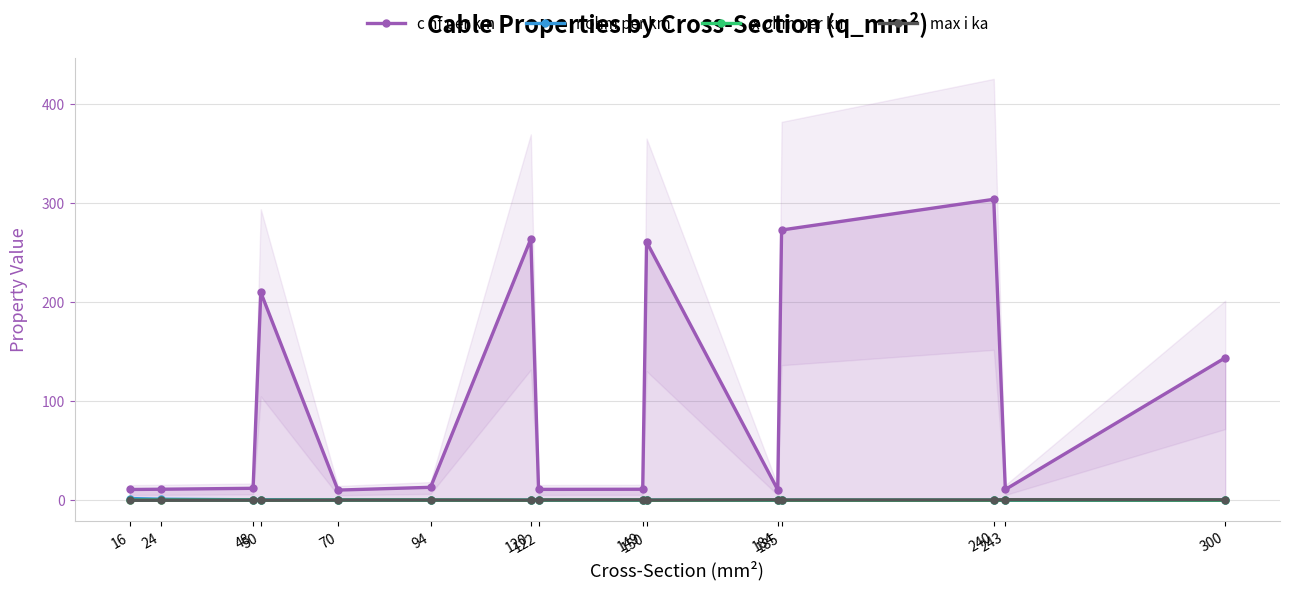

At how many categories does at least one series exceed 80?

6